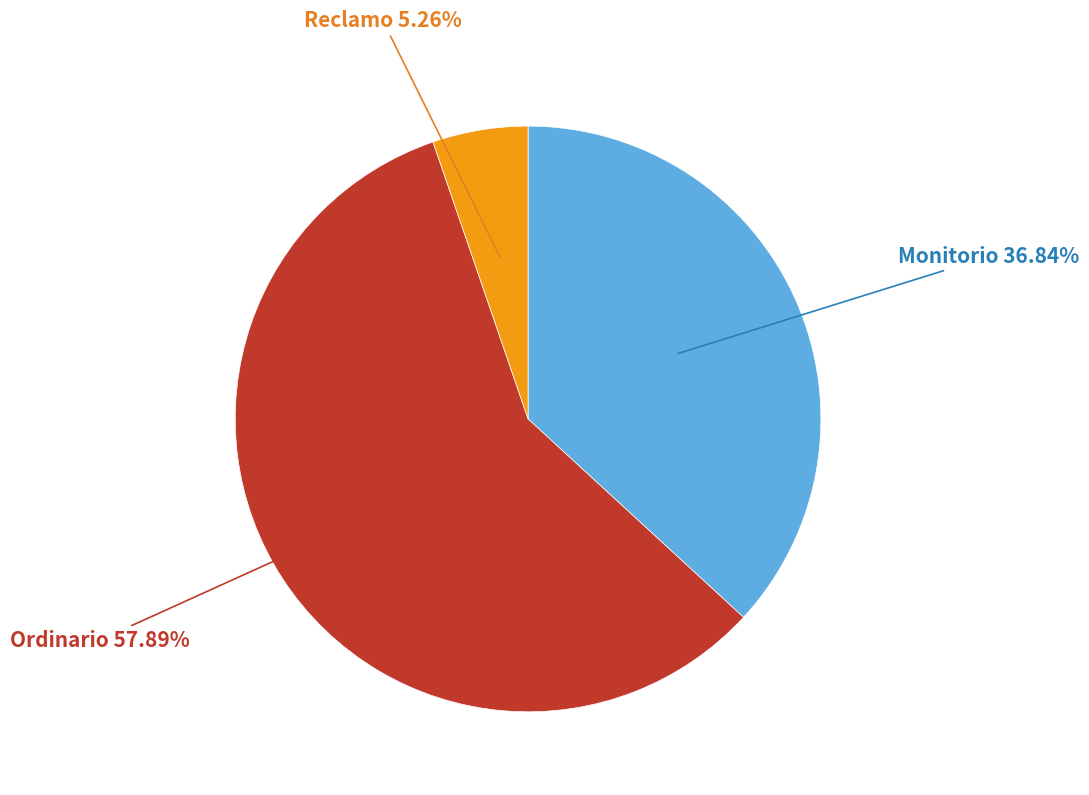

Does any single category account for the majority?

Yes